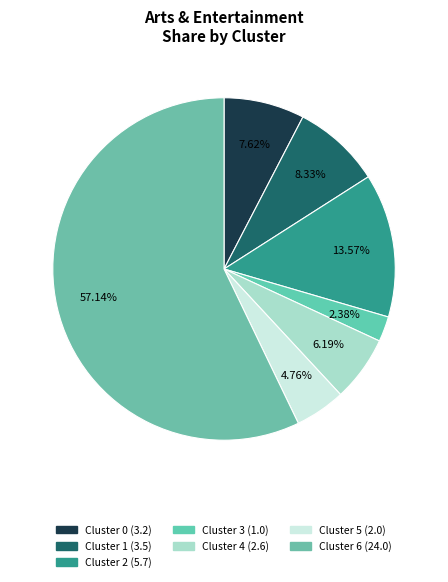

Which category has the biggest portion of the pie?

Cluster 6